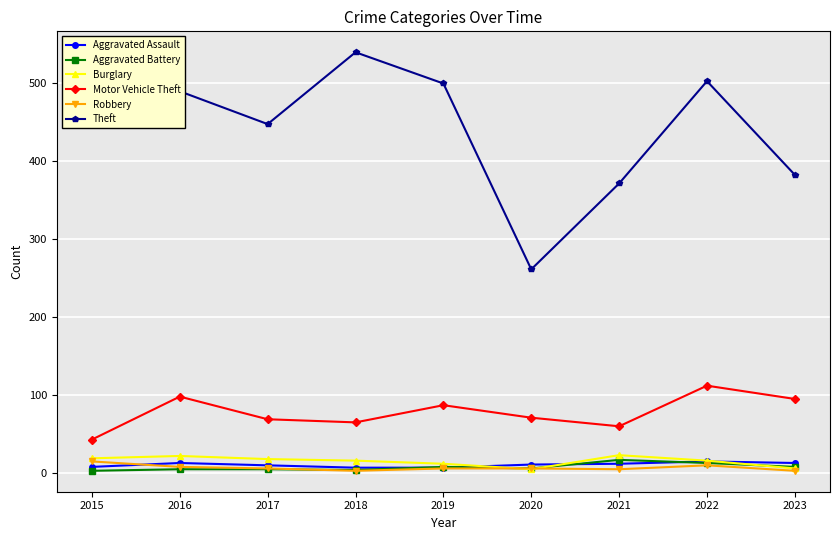

Is it true that Motor Vehicle Theft equals 19 at 2017?

False